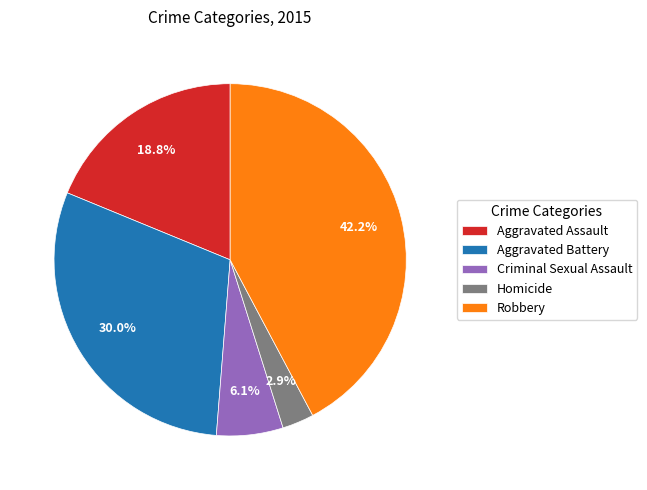

Which slice is the smallest?

Homicide